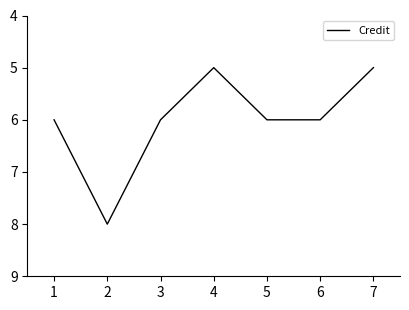

Reading right to left, list all the values displayed in this chart.

5	6	6	5	6	8	6